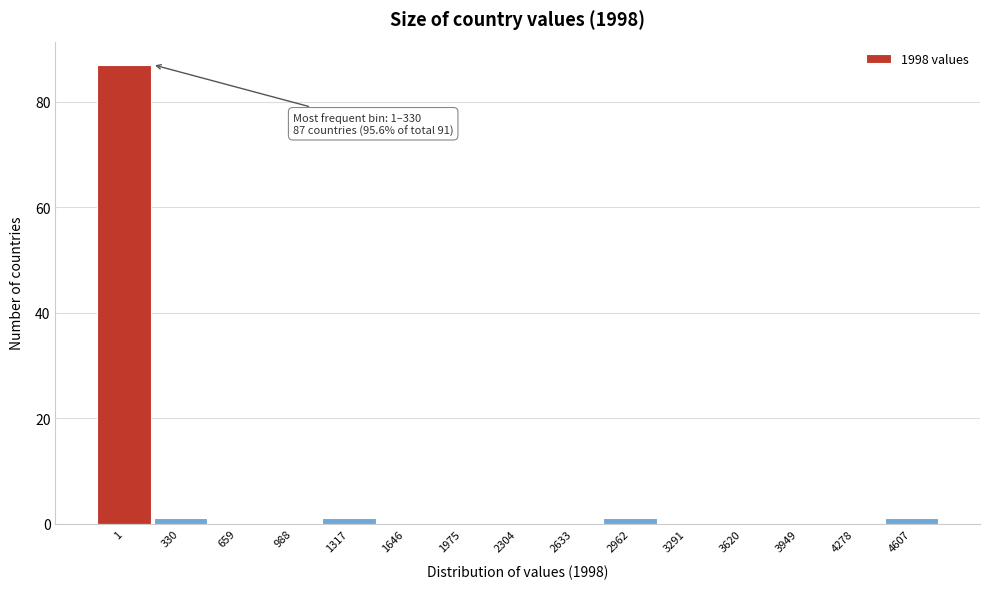

Reading left to right, transcribe all the data shown in this chart.

1=87	330=1	659=0	988=0	1317=1	1646=0	1975=0	2304=0	2633=0	2962=1	3291=0	3620=0	3949=0	4278=0	4607=1